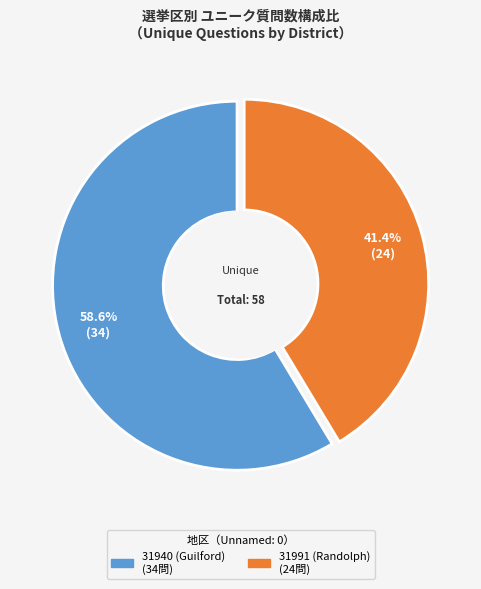

Approximately how many times larger is the value at 31940 (Guilford) compared to 31991 (Randolph)?

1.4